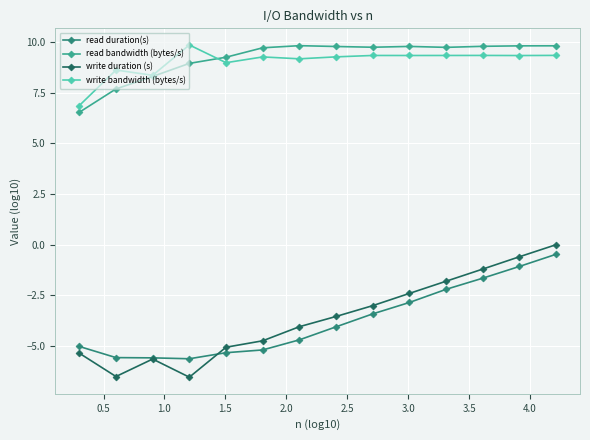

True or false: read duration(s) and read bandwidth (bytes/s) intersect in this chart.

False